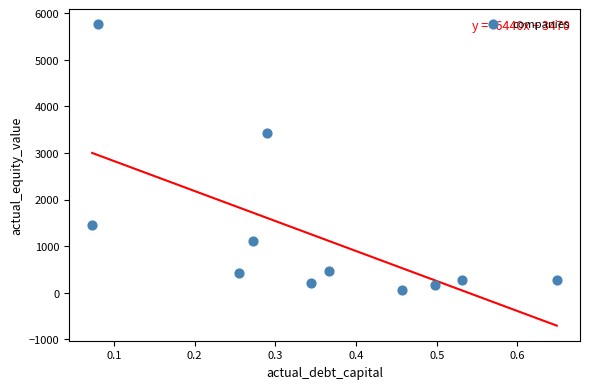

What Y value in the scatter plot is closest to 2911?

3438.8